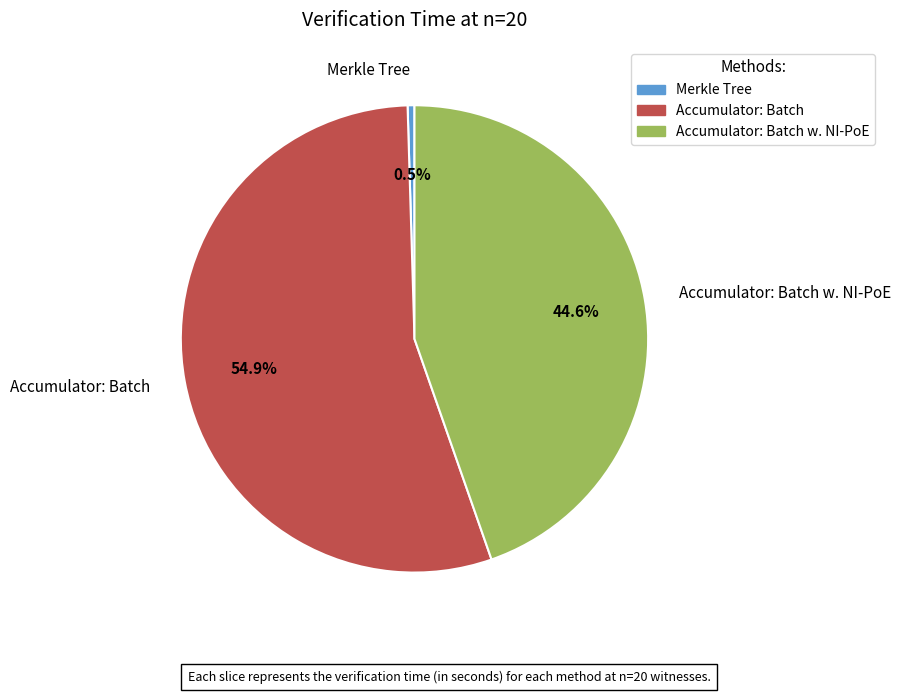

Does Merkle Tree account for over 50% of the chart?

No